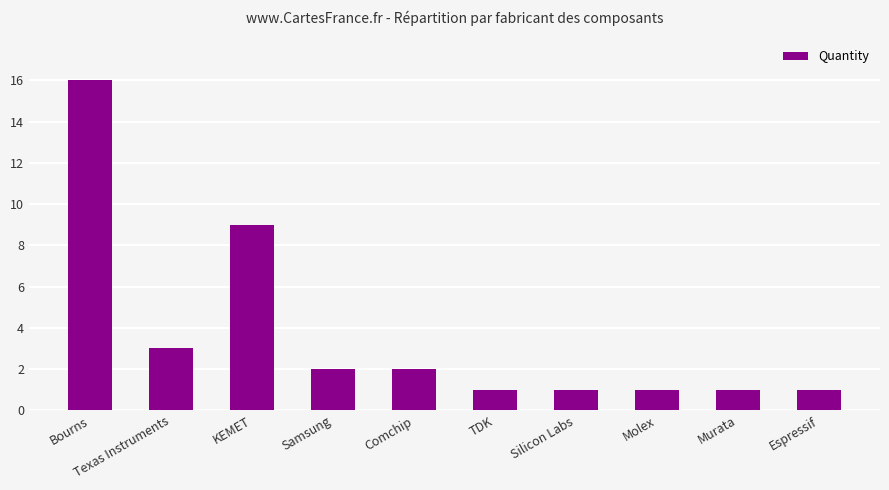

How many data points are less than 2?

5